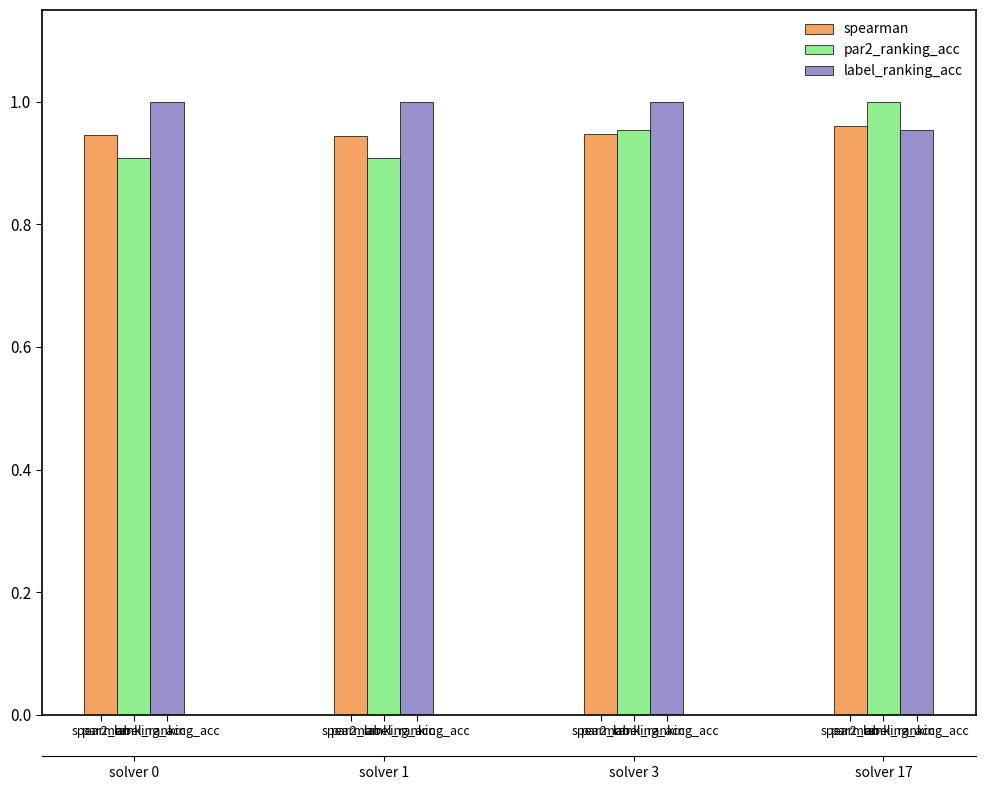

Reading right to left, list all the values displayed in this chart.

spearman: 1.0	0.9	0.9	0.9
par2_ranking_acc: 1.0	1.0	0.9	0.9
label_ranking_acc: 1.0	1.0	1.0	1.0